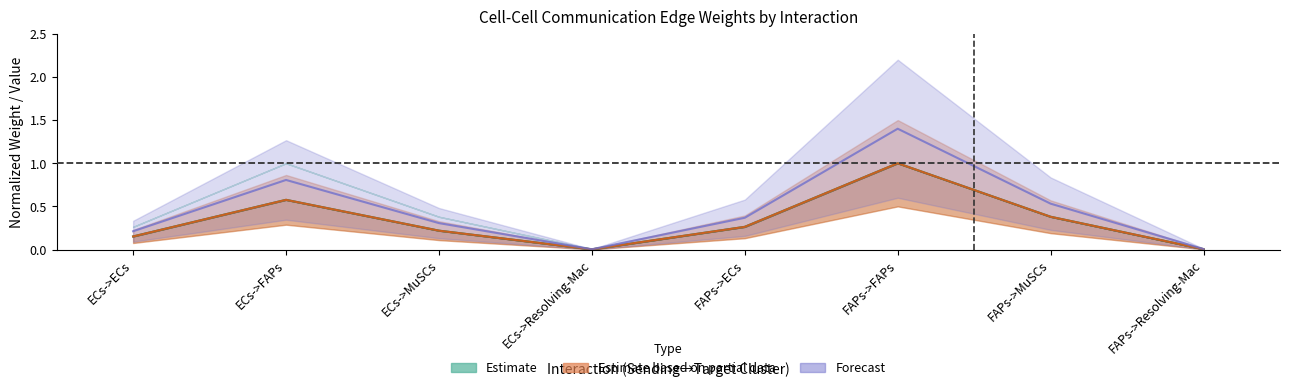

True or false: Edge total expression weight has a value of 0.0 at FAPs->Resolving-Mac.

False